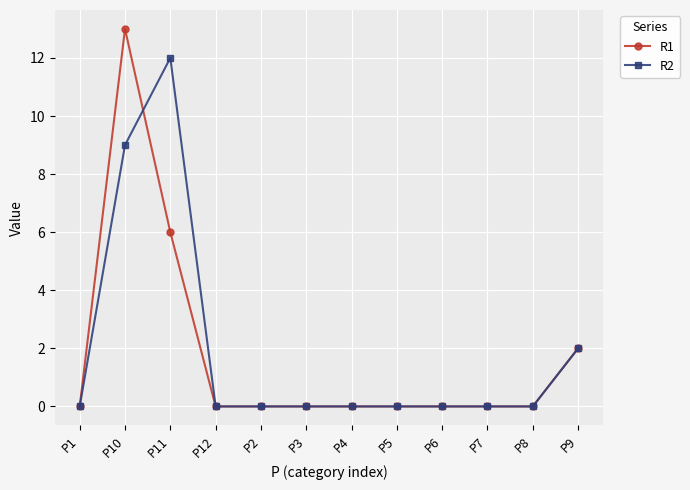

Which series has the widest spread of values?

R1